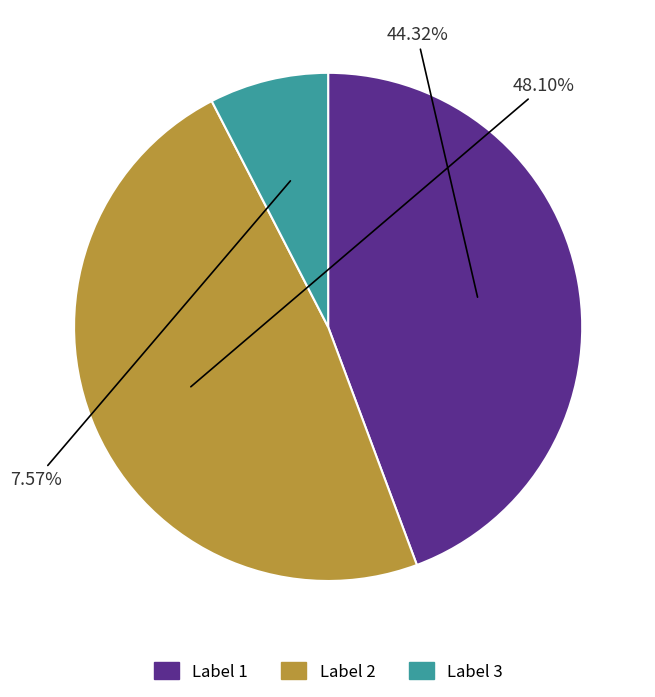

Combined, do Label 2 and Label 3 account for over 50%?

Yes